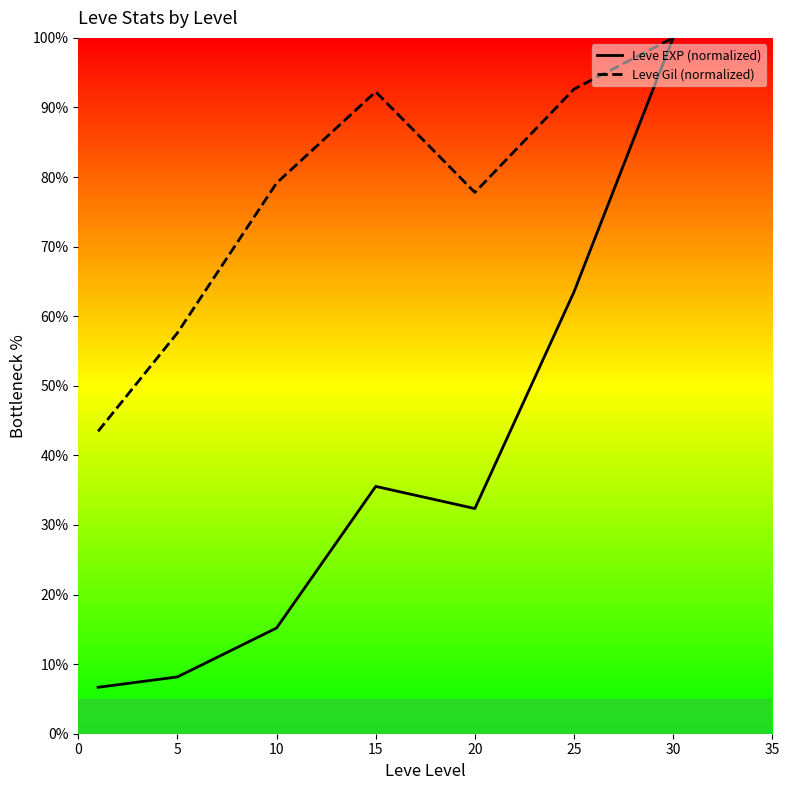

True or false: Leve EXP (normalized) and Leve Gil (normalized) intersect in this chart.

False